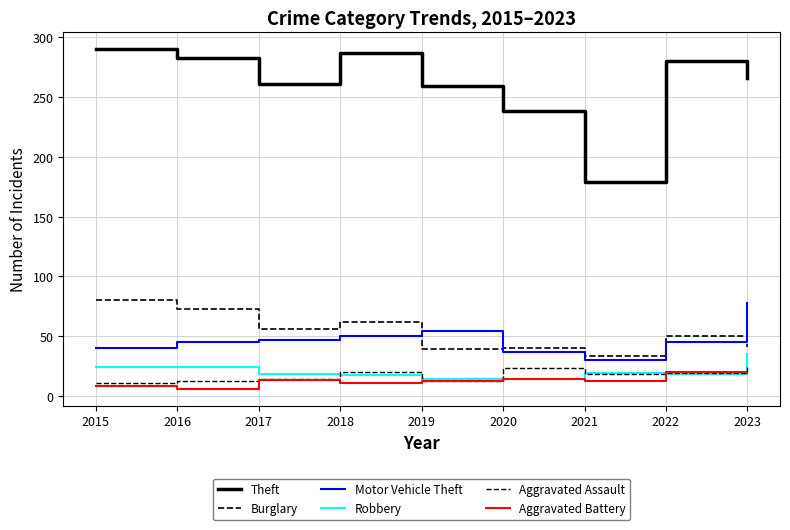

Is this an area chart (filled region under the line)?

No